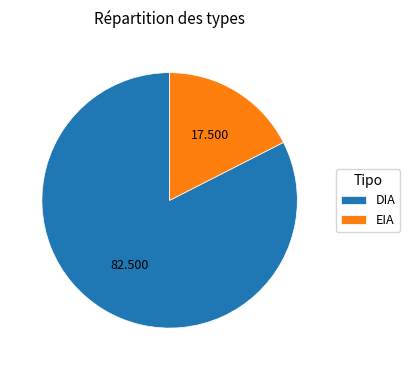

Count the number of slices in the pie.

2